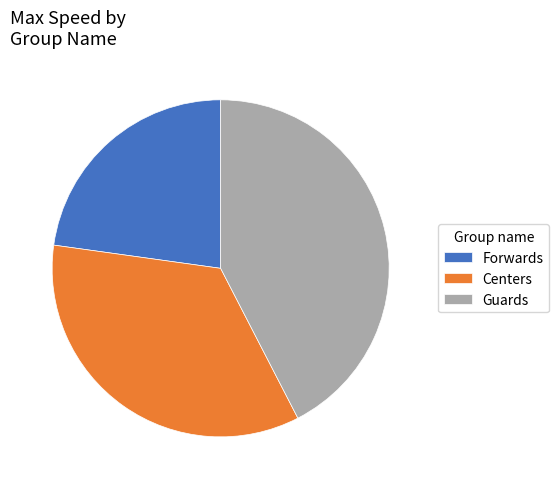

Which category has the smallest portion of the pie?

Forwards